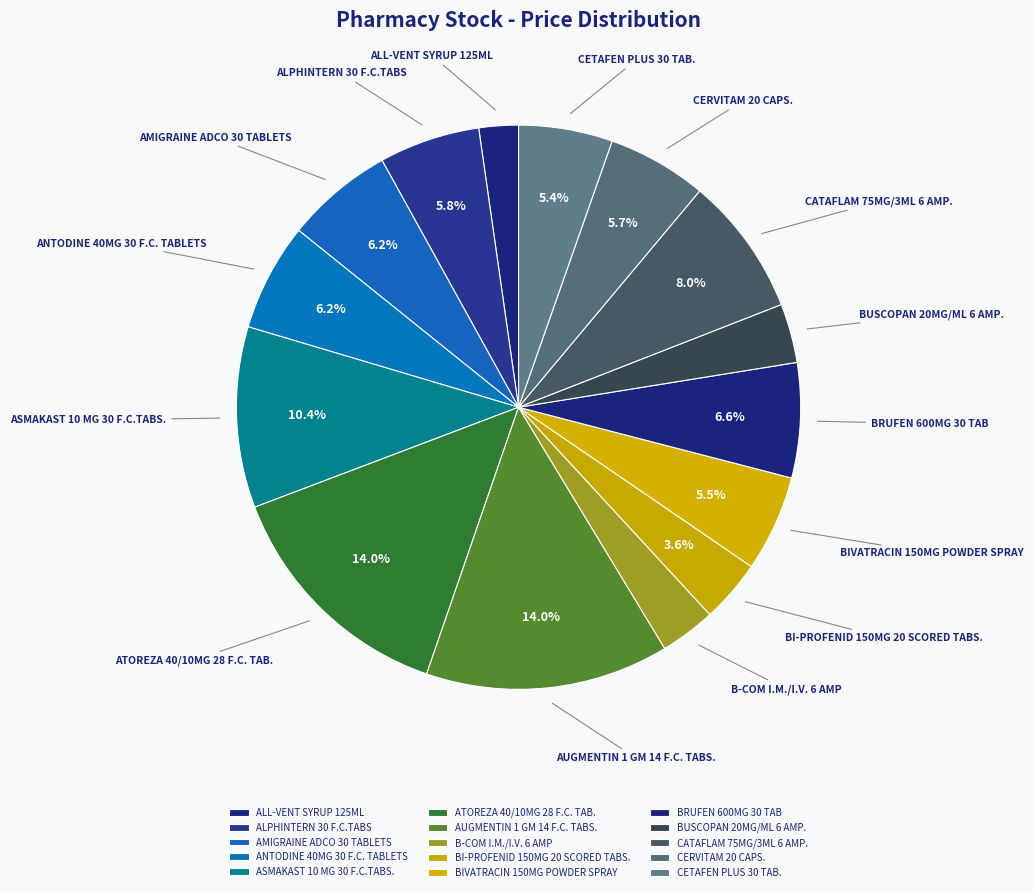

What percentage do ATOREZA 40/10MG 28 F.C. TAB. and ASMAKAST 10 MG 30 F.C.TABS. together represent?

24.3%